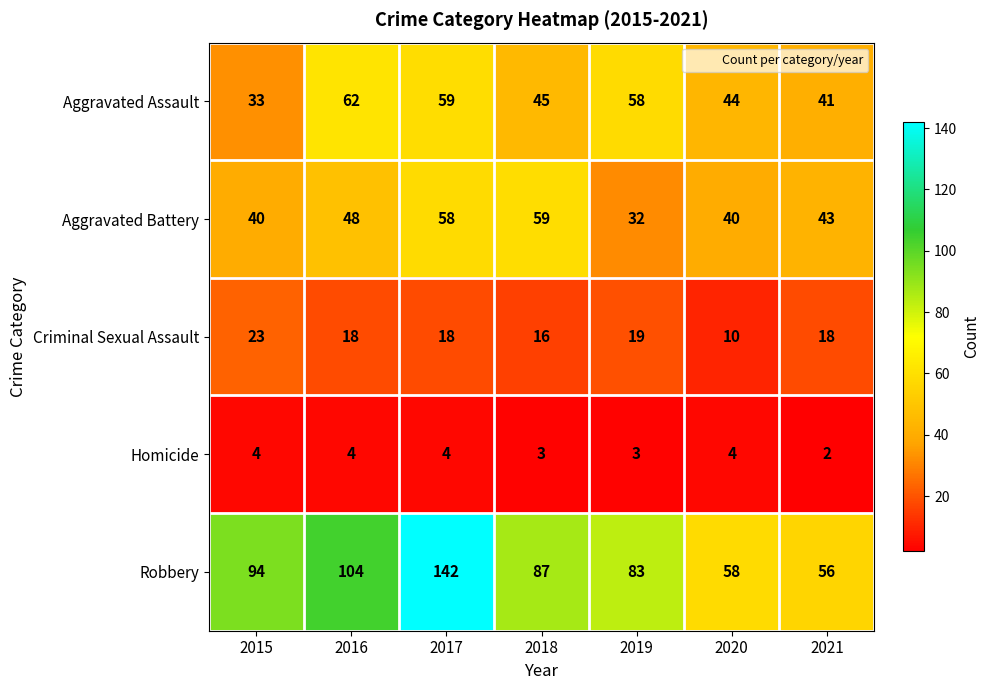

The value of Aggravated Battery at 2021 is 15. True or false?

False